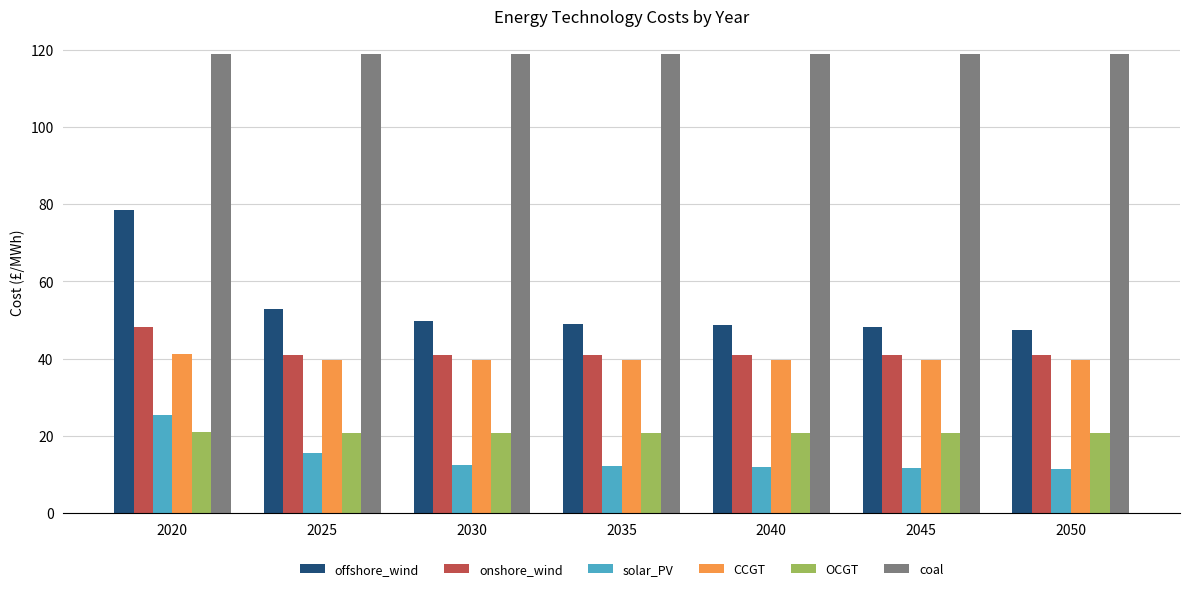

The value of solar_PV at 2030 is 12.6. True or false?

True